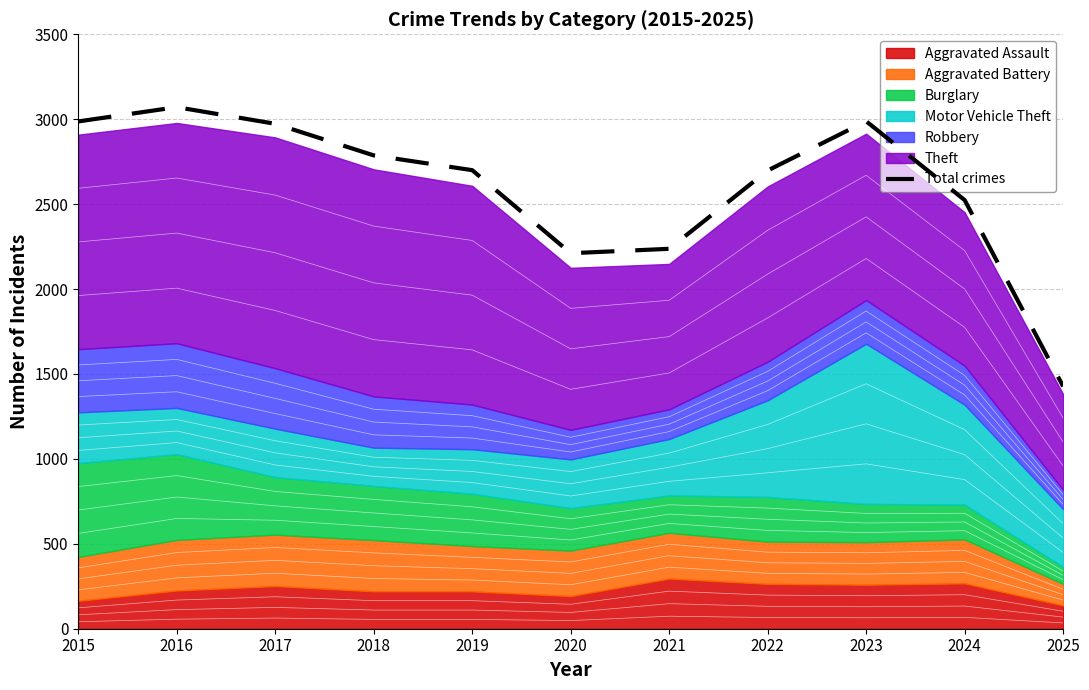

Which category has the lowest value across all series?

2025